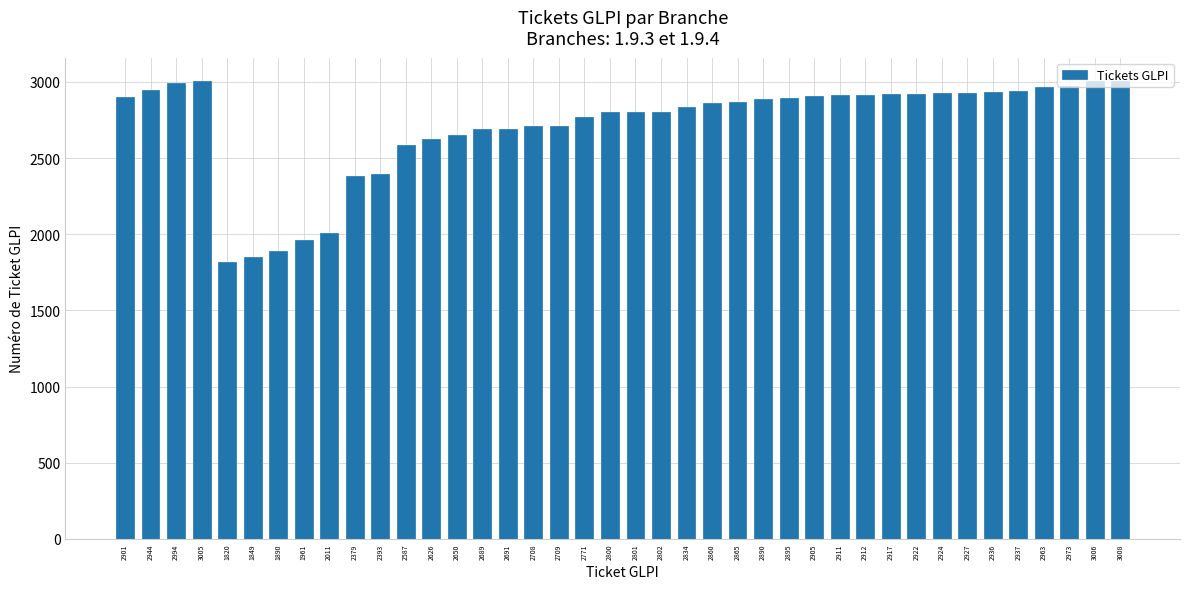

What is the change in value from 2890 to 2973?

+83